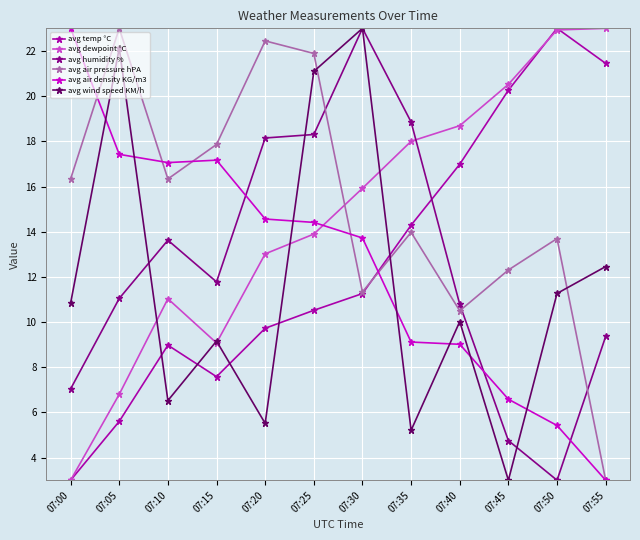

What is the spread (max minus min) of values at 07:20?

16.9